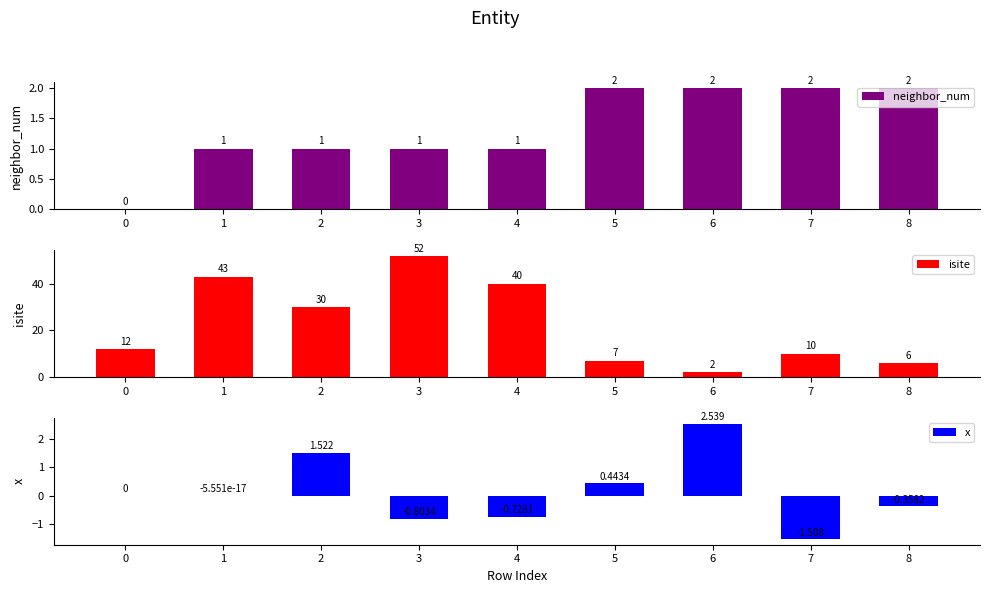

How many categories are shown in the chart?

9